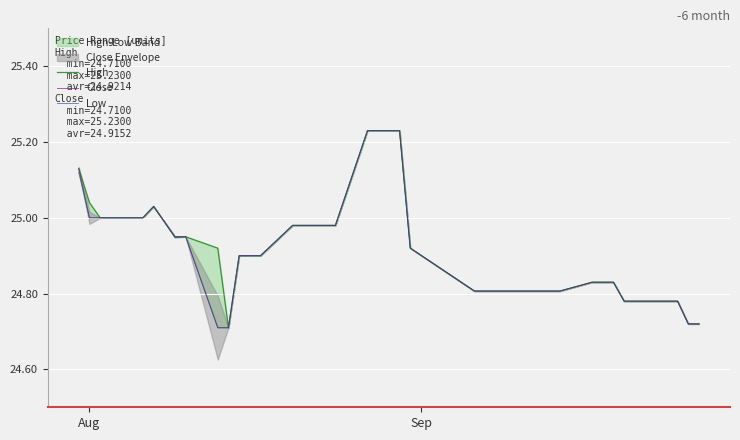

True or false: Close has more than 1 points higher than both neighbors.

False